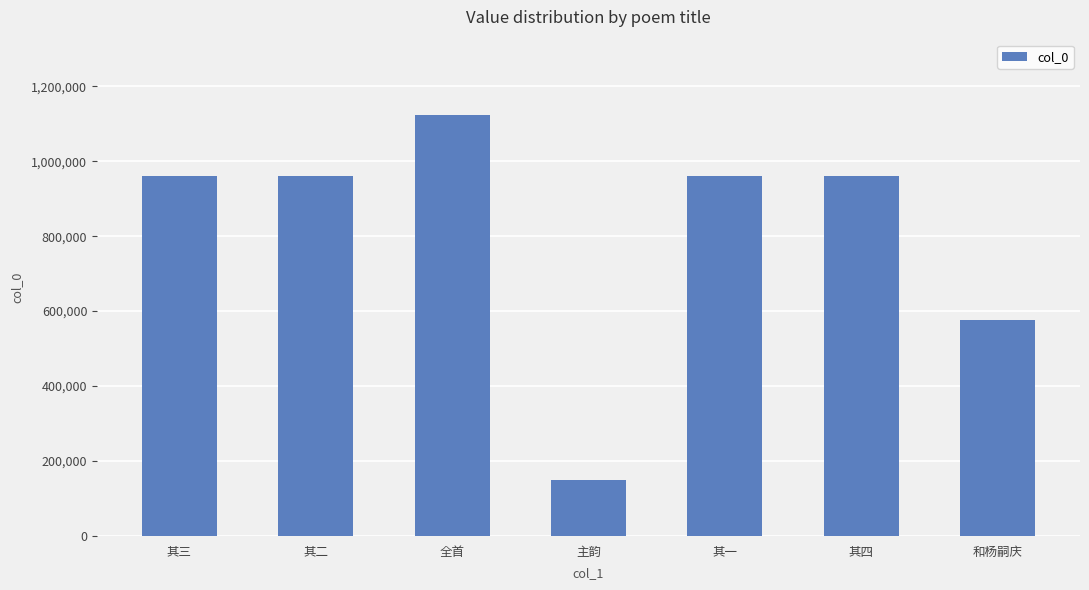

What is the value of the 2nd bar from the left?

961273